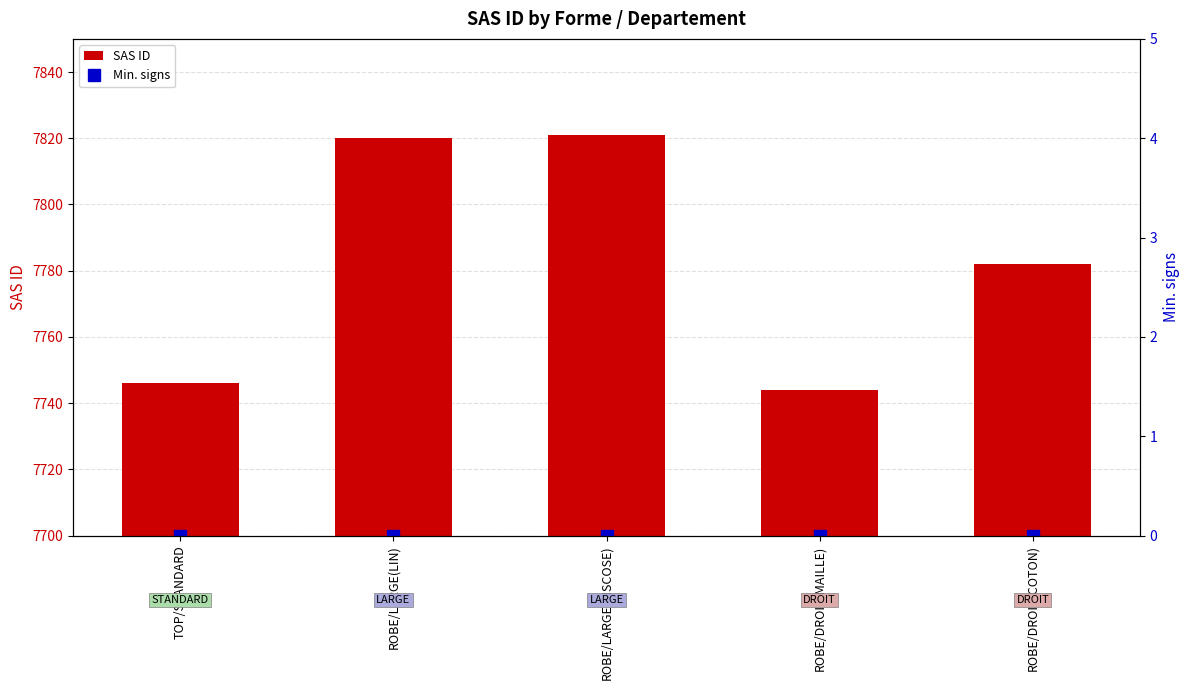

At which label does SAS ID reach its peak?

ROBE/LARGE(VISCOSE)